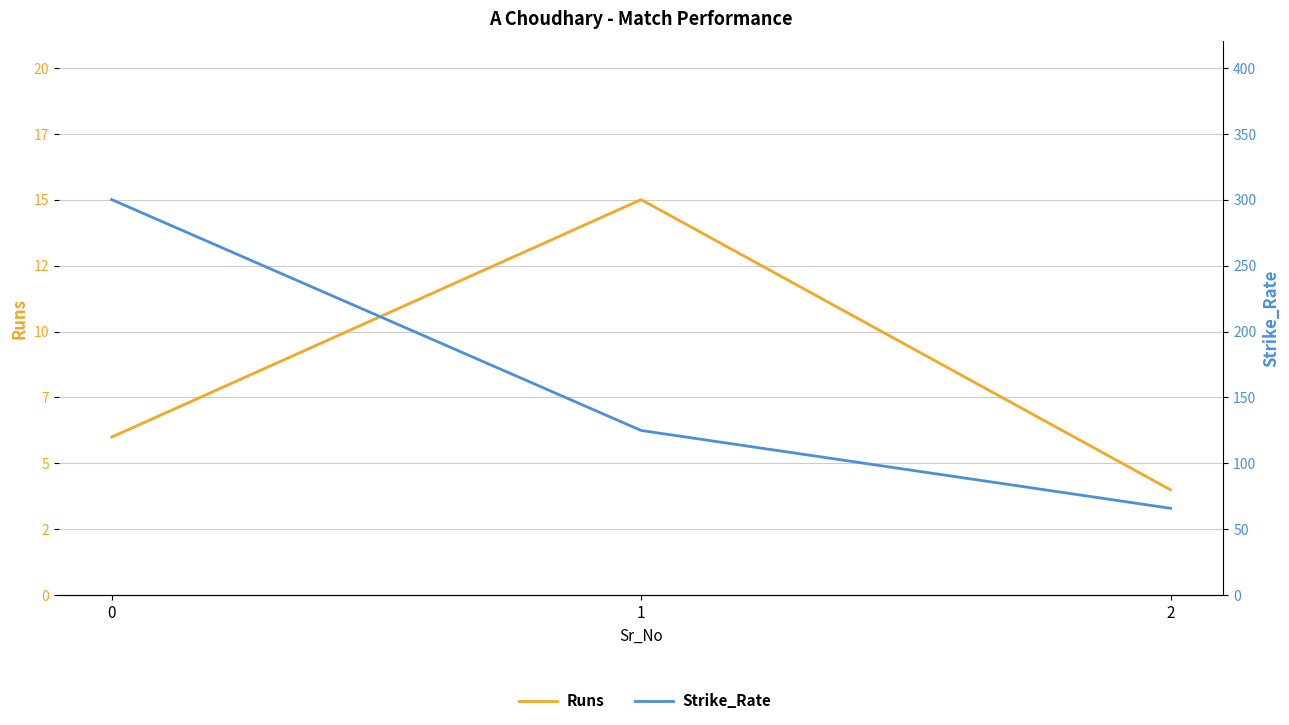

Is it true that Strike_Rate equals 442 at 0?

False